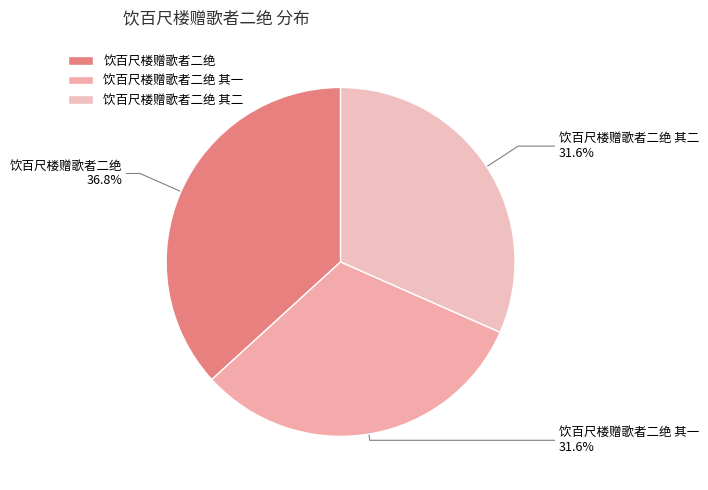

What is the ratio of the value at 饮百尺楼赠歌者二绝 其二 to the value at 饮百尺楼赠歌者二绝 其一?

1.0